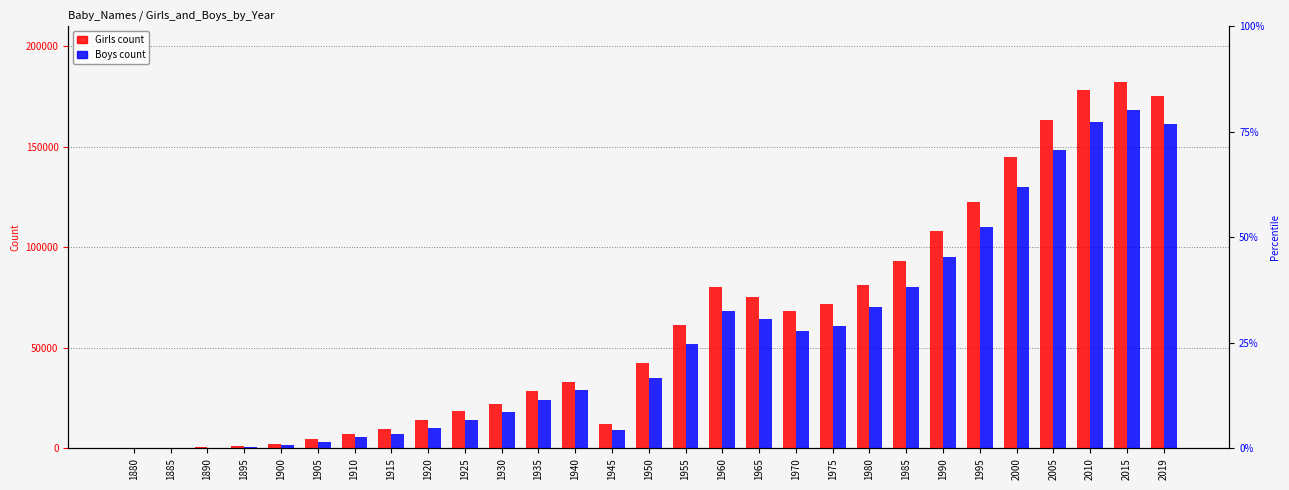

Which category has the highest value across all series?

2015